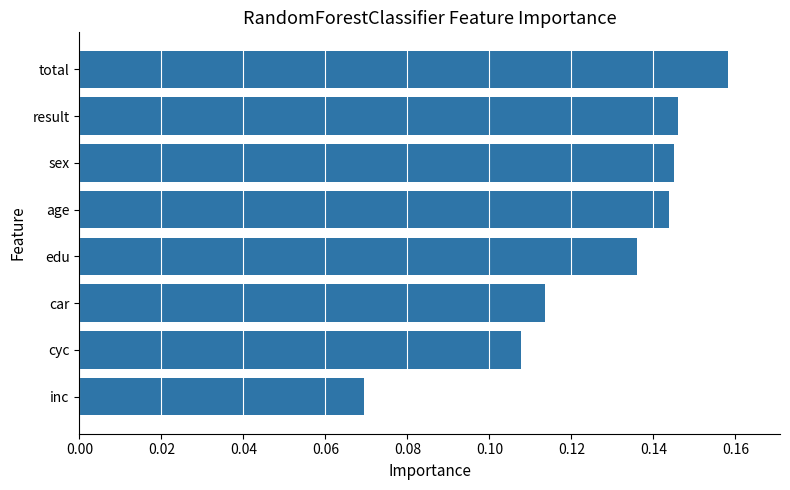

The value at total is 0.1. True or false?

False